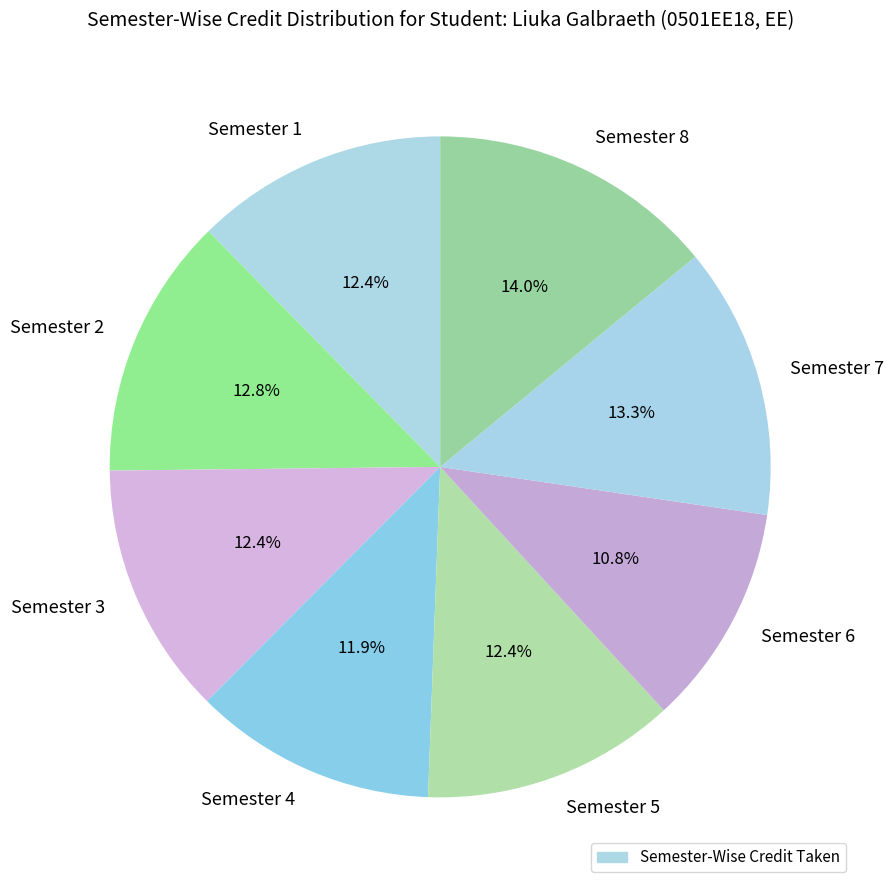

How many segments does this pie chart have?

8